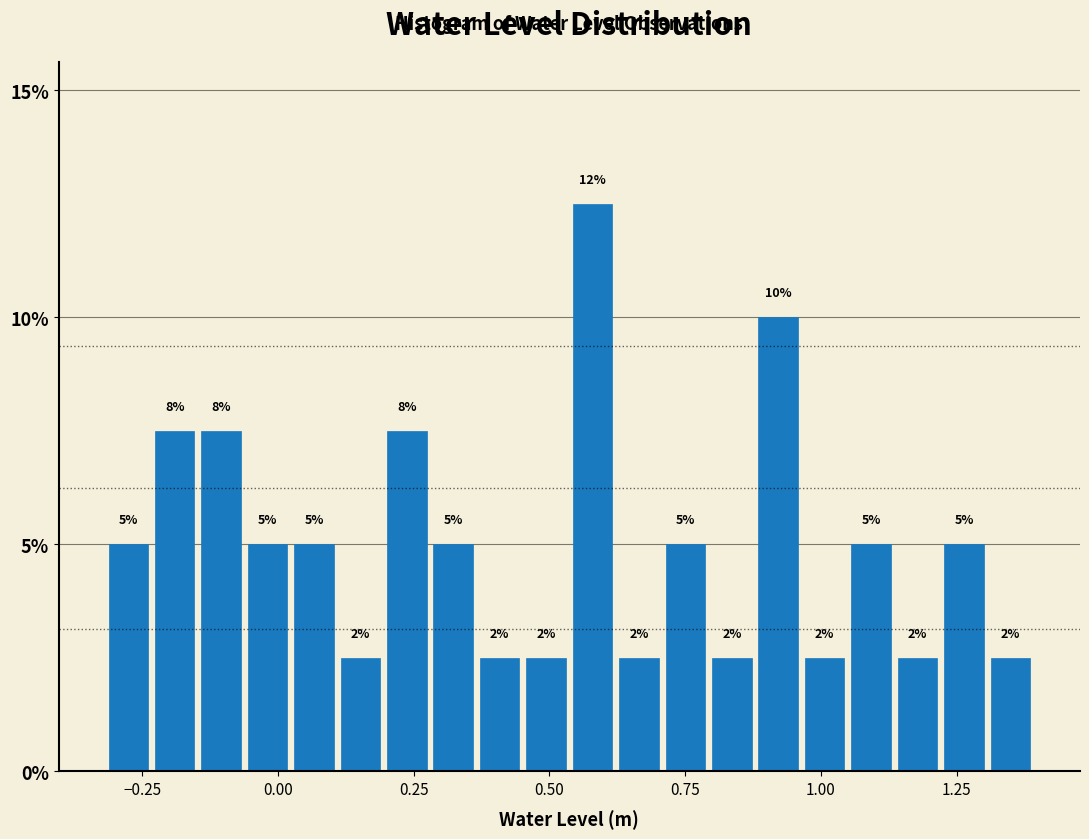

Around what value on the x-axis is the tallest bar? Give the approximate position of its centre, as read against the axis.

0.60